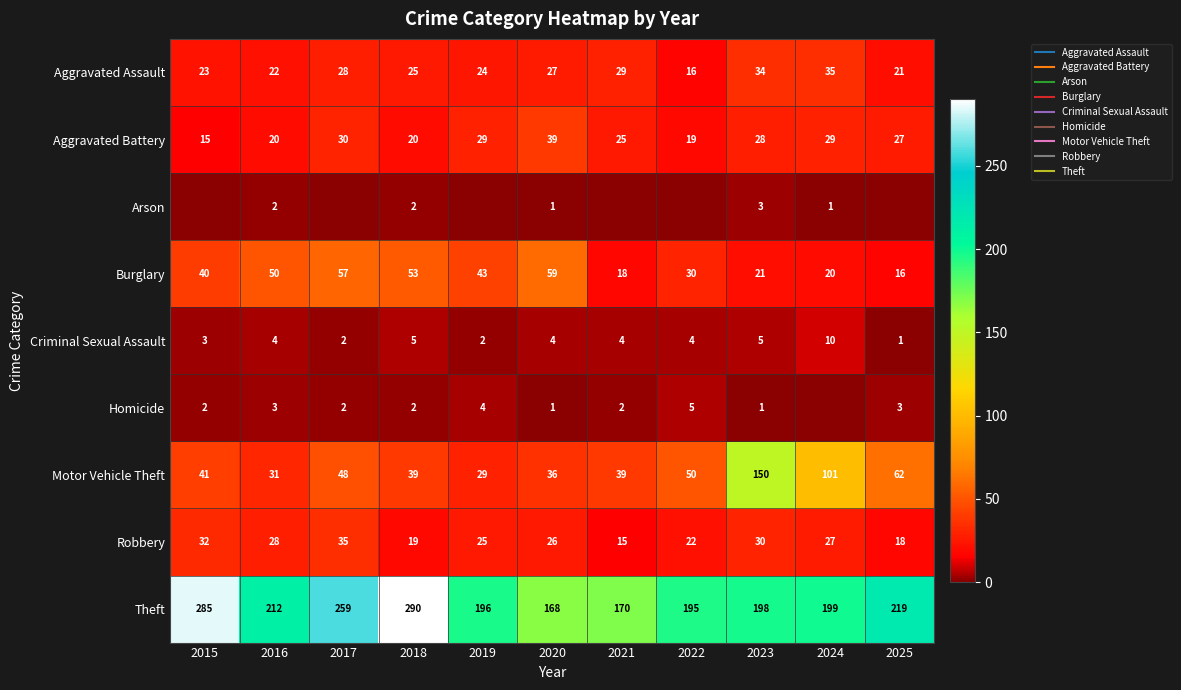

At which category is the sum across all series the highest?

2023